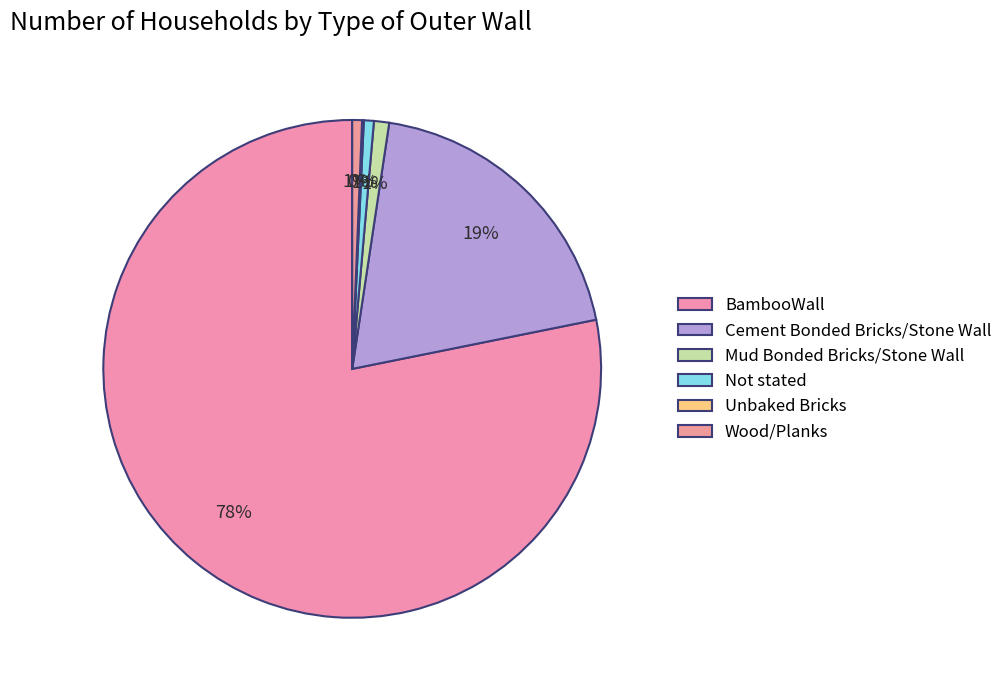

Which has a higher value, Cement Bonded Bricks/Stone Wall or Mud Bonded Bricks/Stone Wall?

Cement Bonded Bricks/Stone Wall